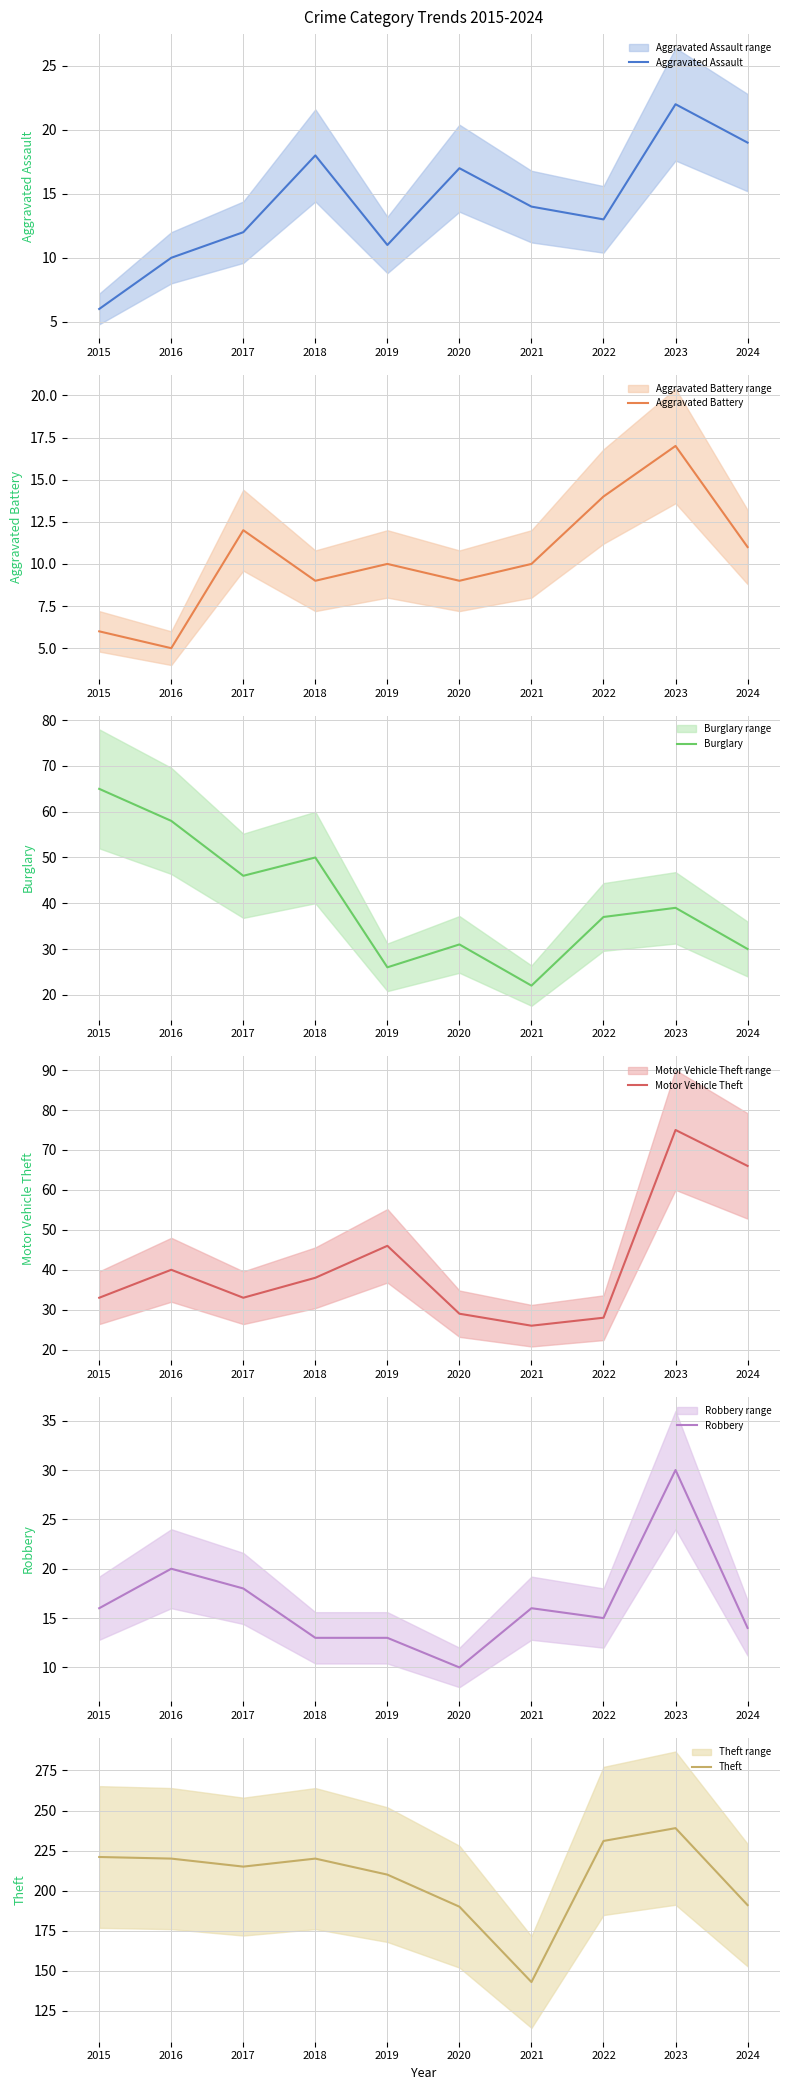

What is the difference between the maximum and second lowest values in the Theft series?

49